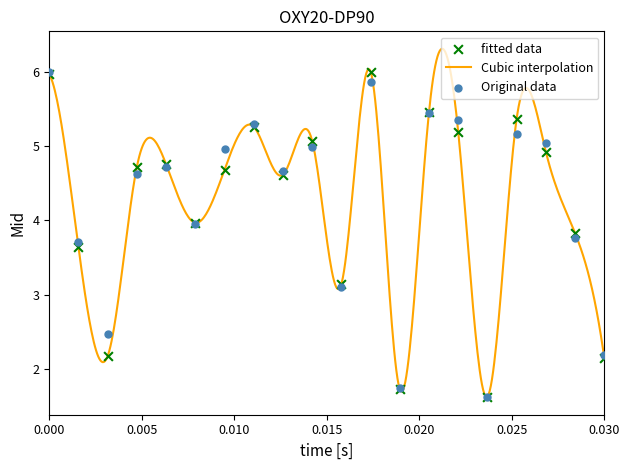

What is the lowest value of the Cubic interpolation series?

1.6